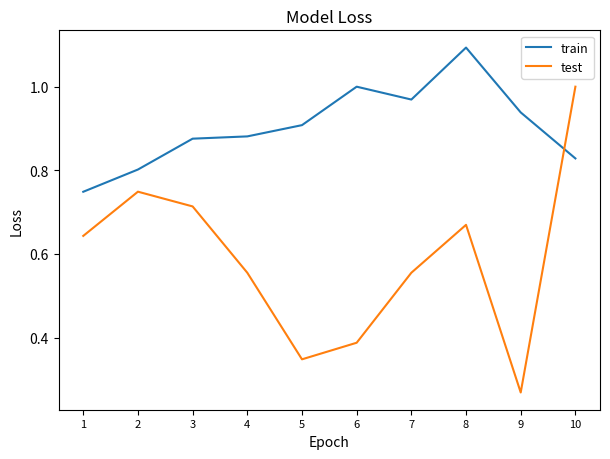

At which category does the chart reach its peak across all series?

8